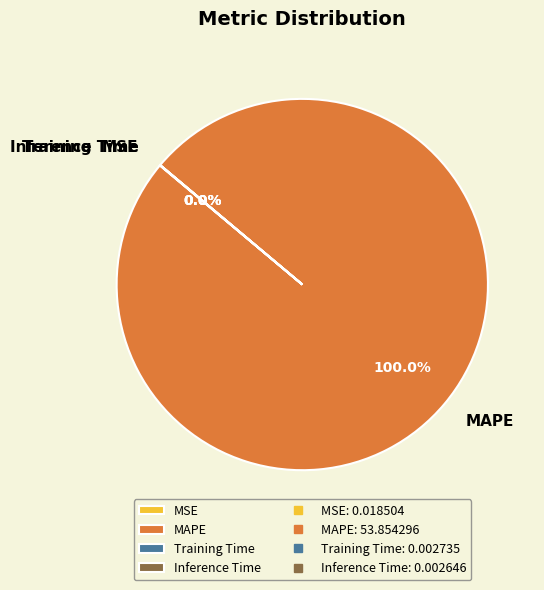

What is the largest slice in the pie chart?

MAPE